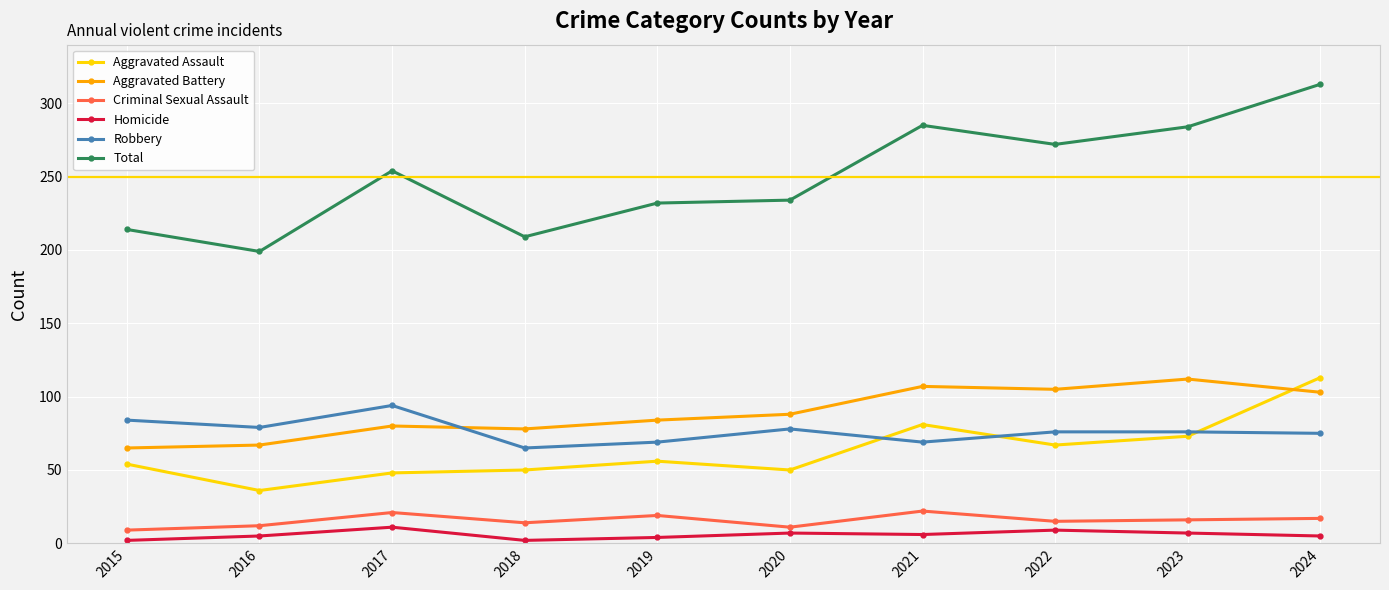

What is the average value of the Aggravated Assault series?

63